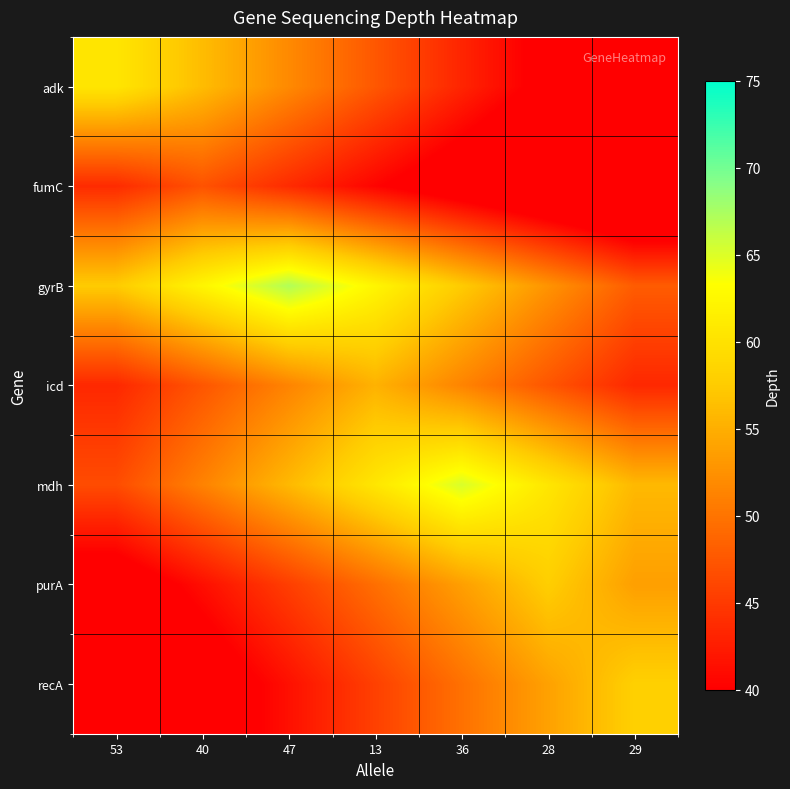

What is the spread (max minus min) of values at 36?

28.2